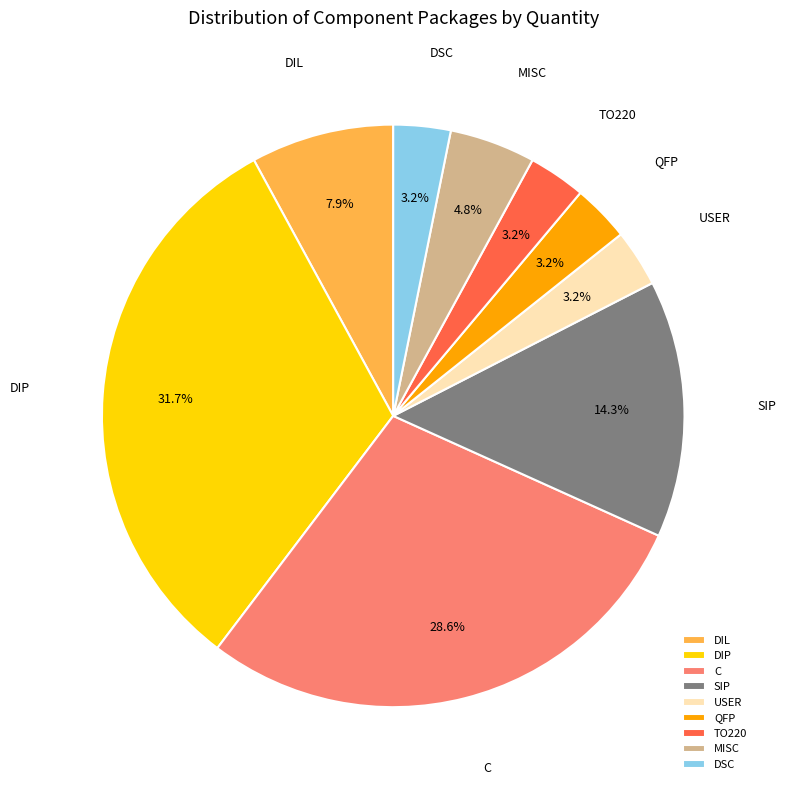

What is the total percentage of USER and SIP?

17.5%